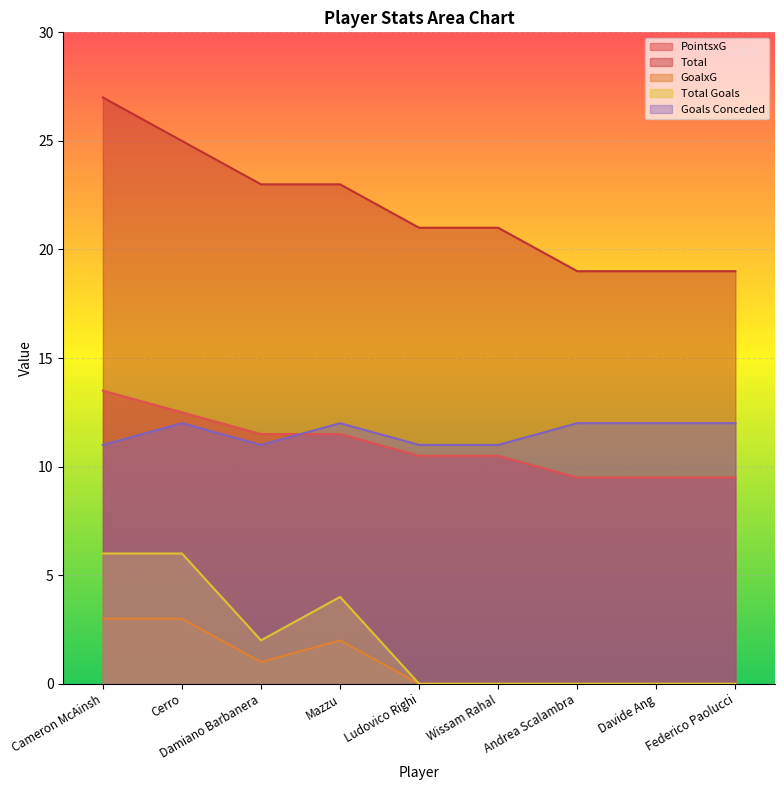

Which series changed the most between Cameron McAinsh and Mazzu?

Total